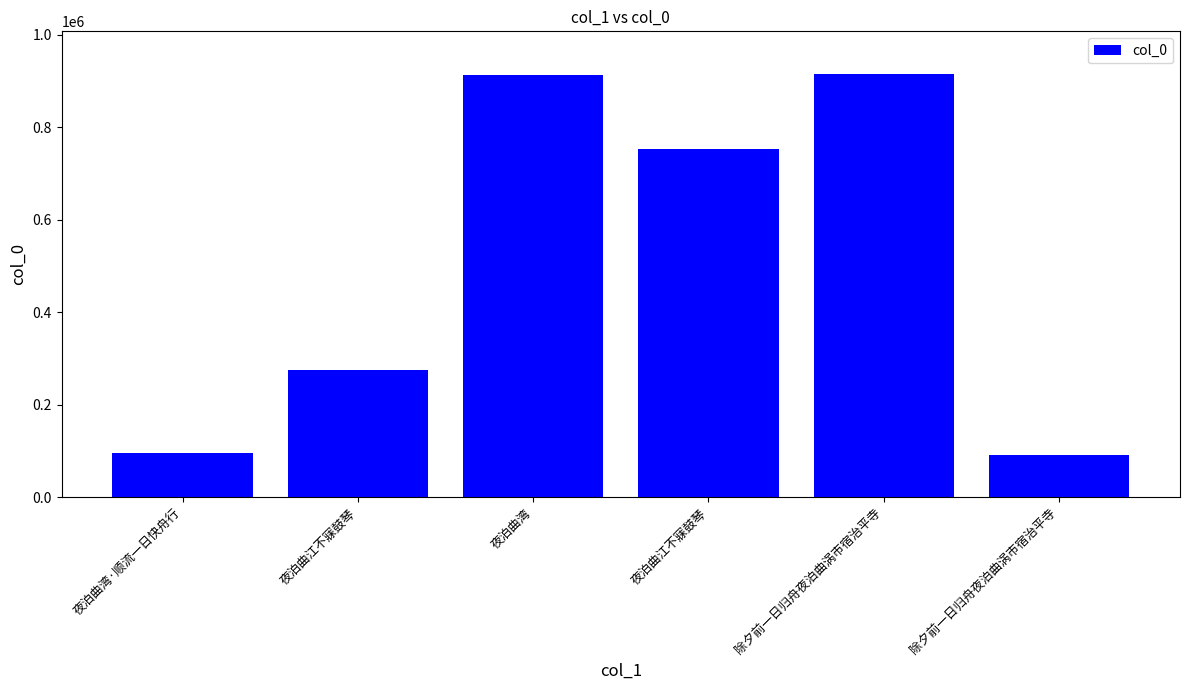

Reading right to left, what are all the values shown in this chart?

91857	915578	753721	912861	274771	94556